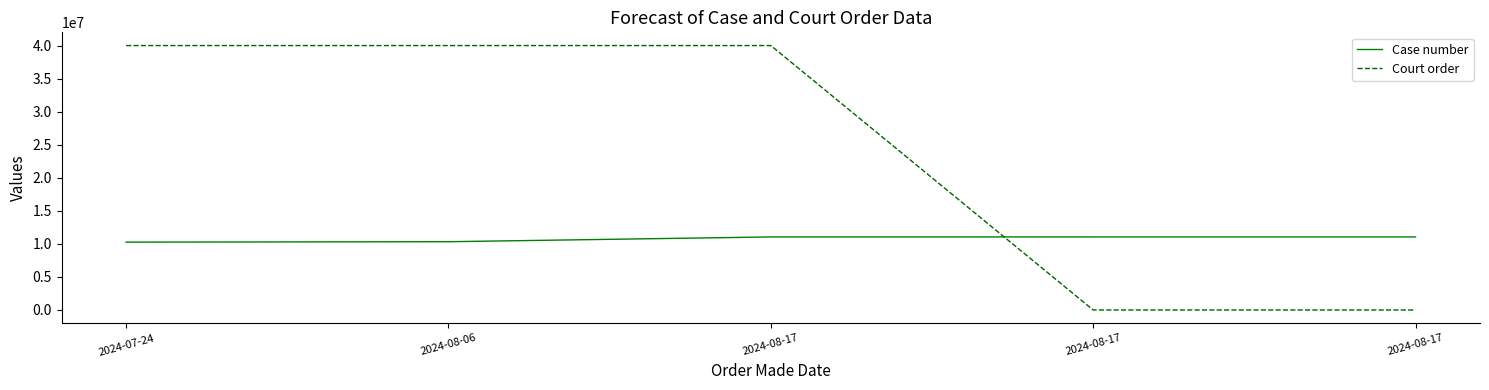

The Case number series shows 11052077 at 2024-08-17. True or false?

True